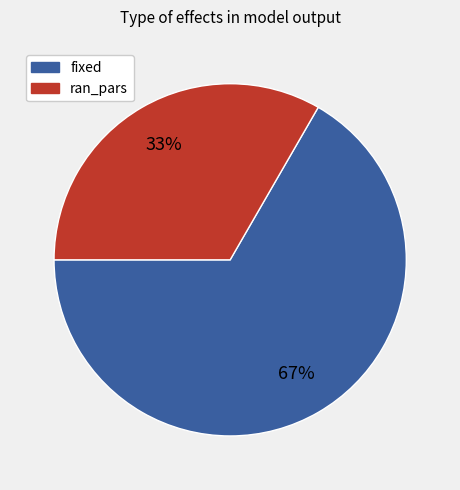

Is there any slice that represents more than half of the pie?

Yes